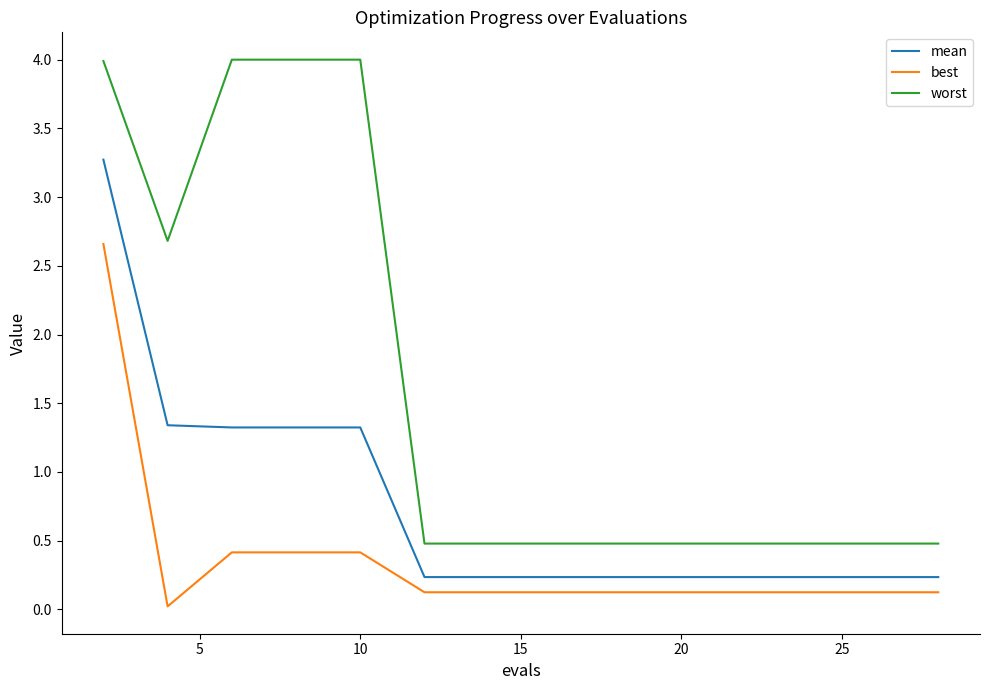

List the series in order of their peak value, lowest first.

best, mean, worst